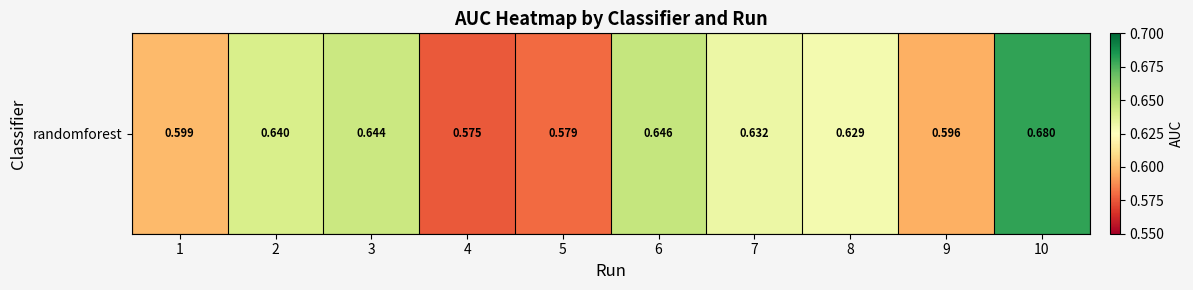

What is the smallest value displayed?

0.6